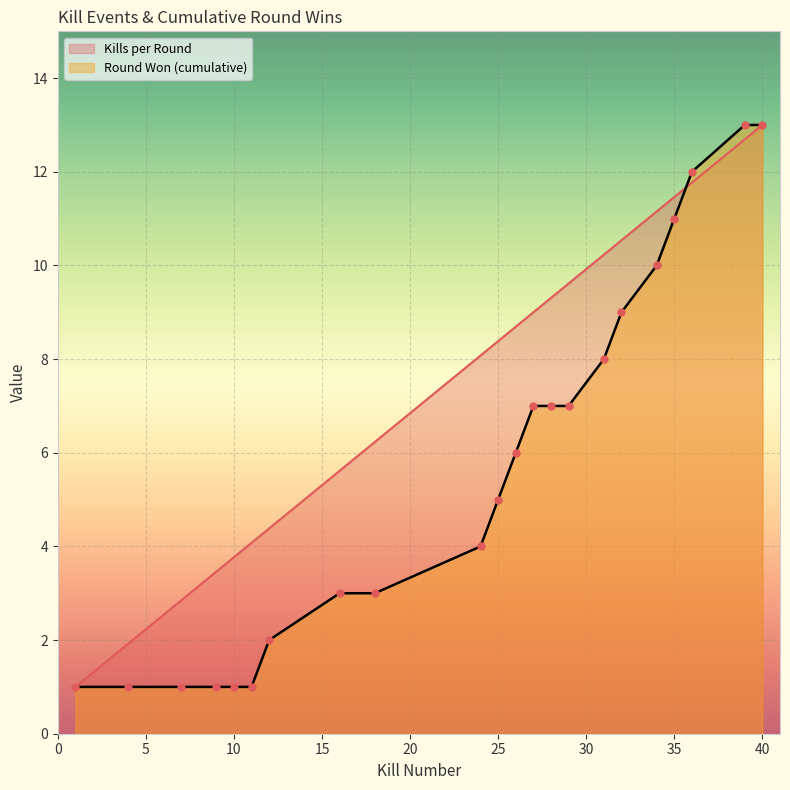

Which series has the largest total across all categories?

Kills per Round